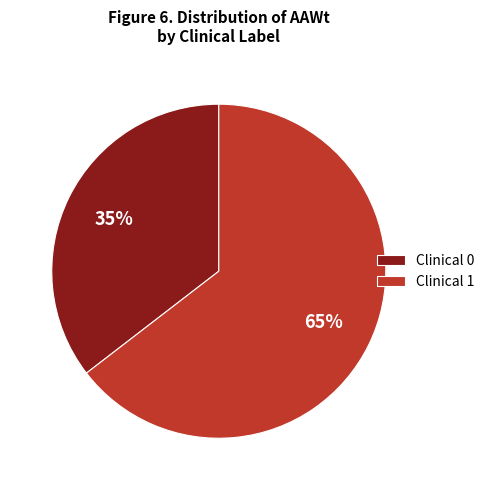

To the nearest percent, what is the combined percentage of Clinical 0 and Clinical 1?

100%